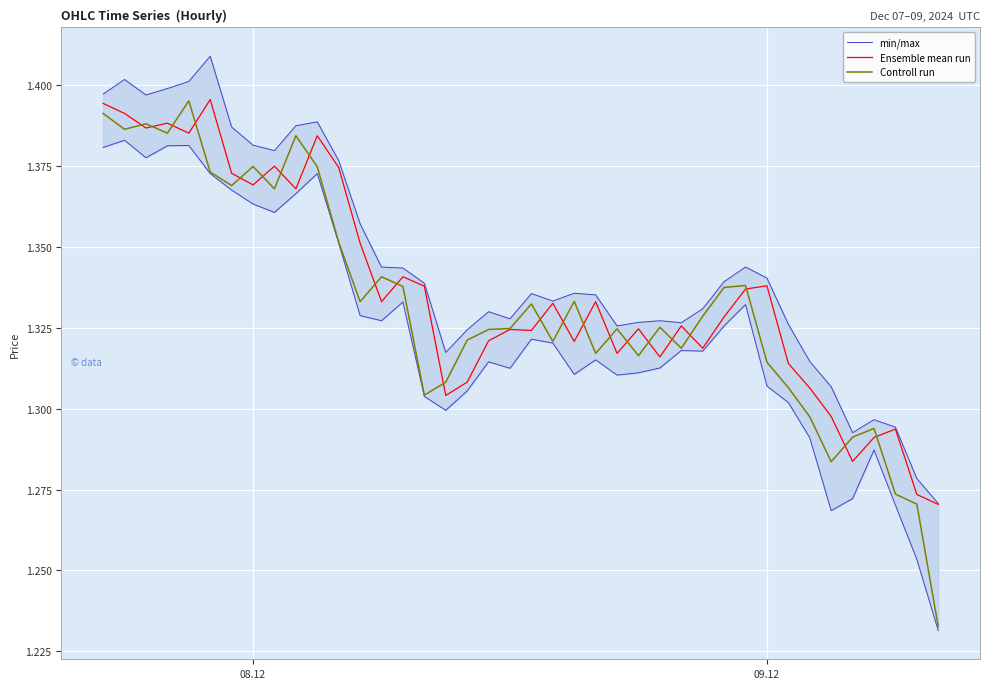

Which series has the largest total across all categories?

min/max